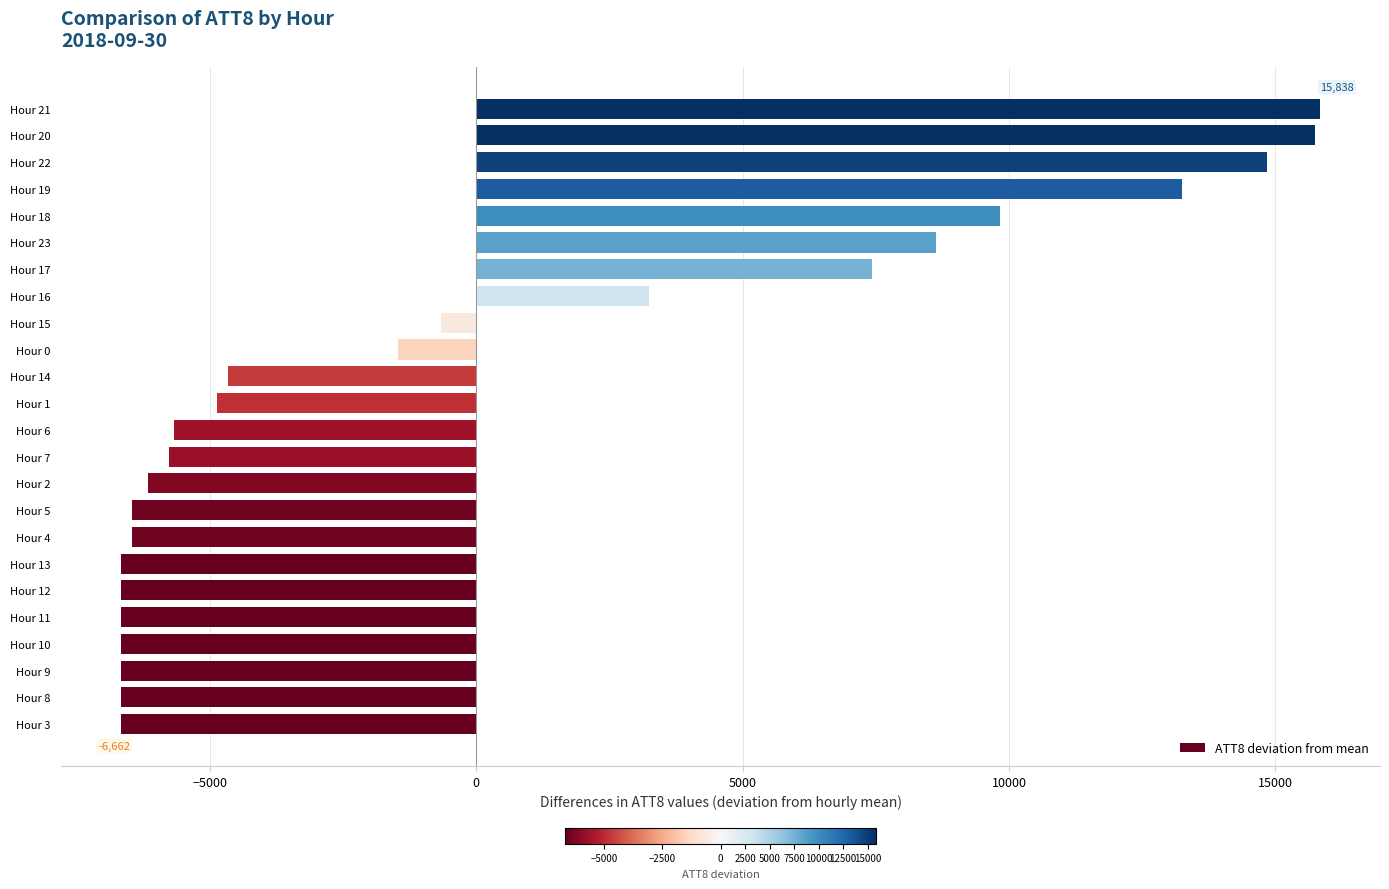

Where is the data nearest to the value 4587?

Hour 16